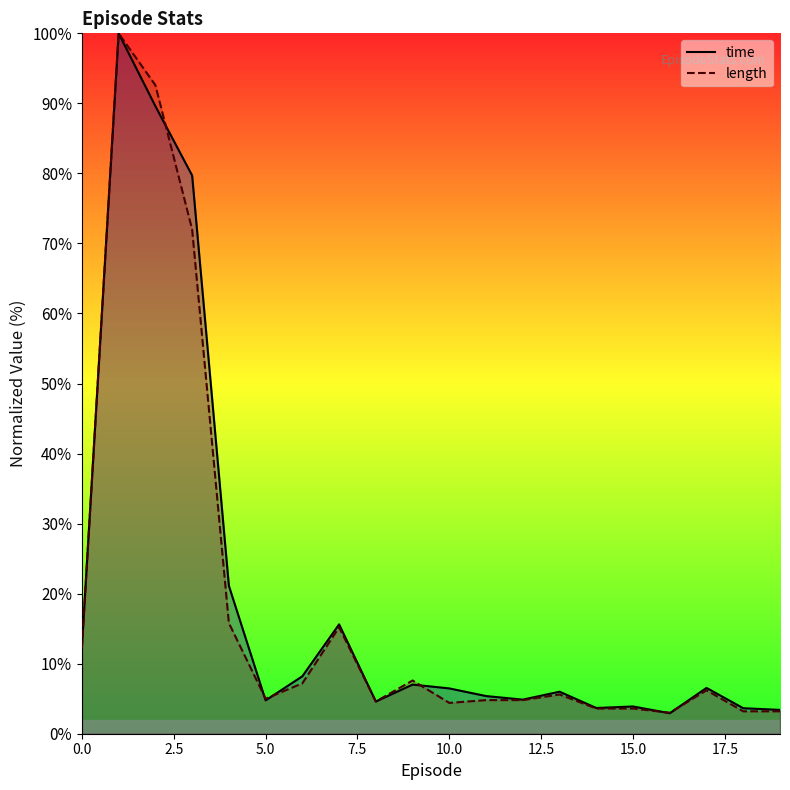

Which has a higher value, 11 or 14?

11